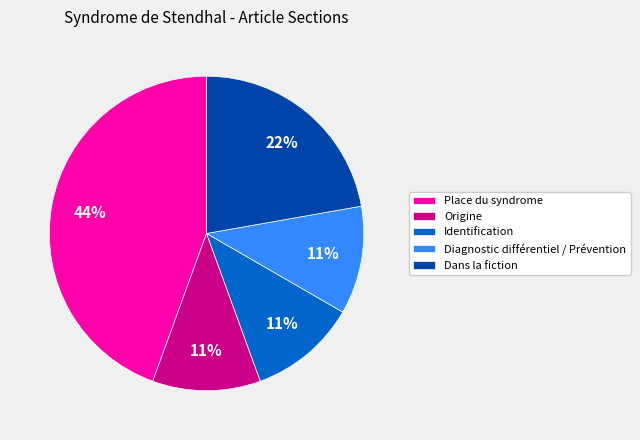

Count the number of slices in the pie.

5